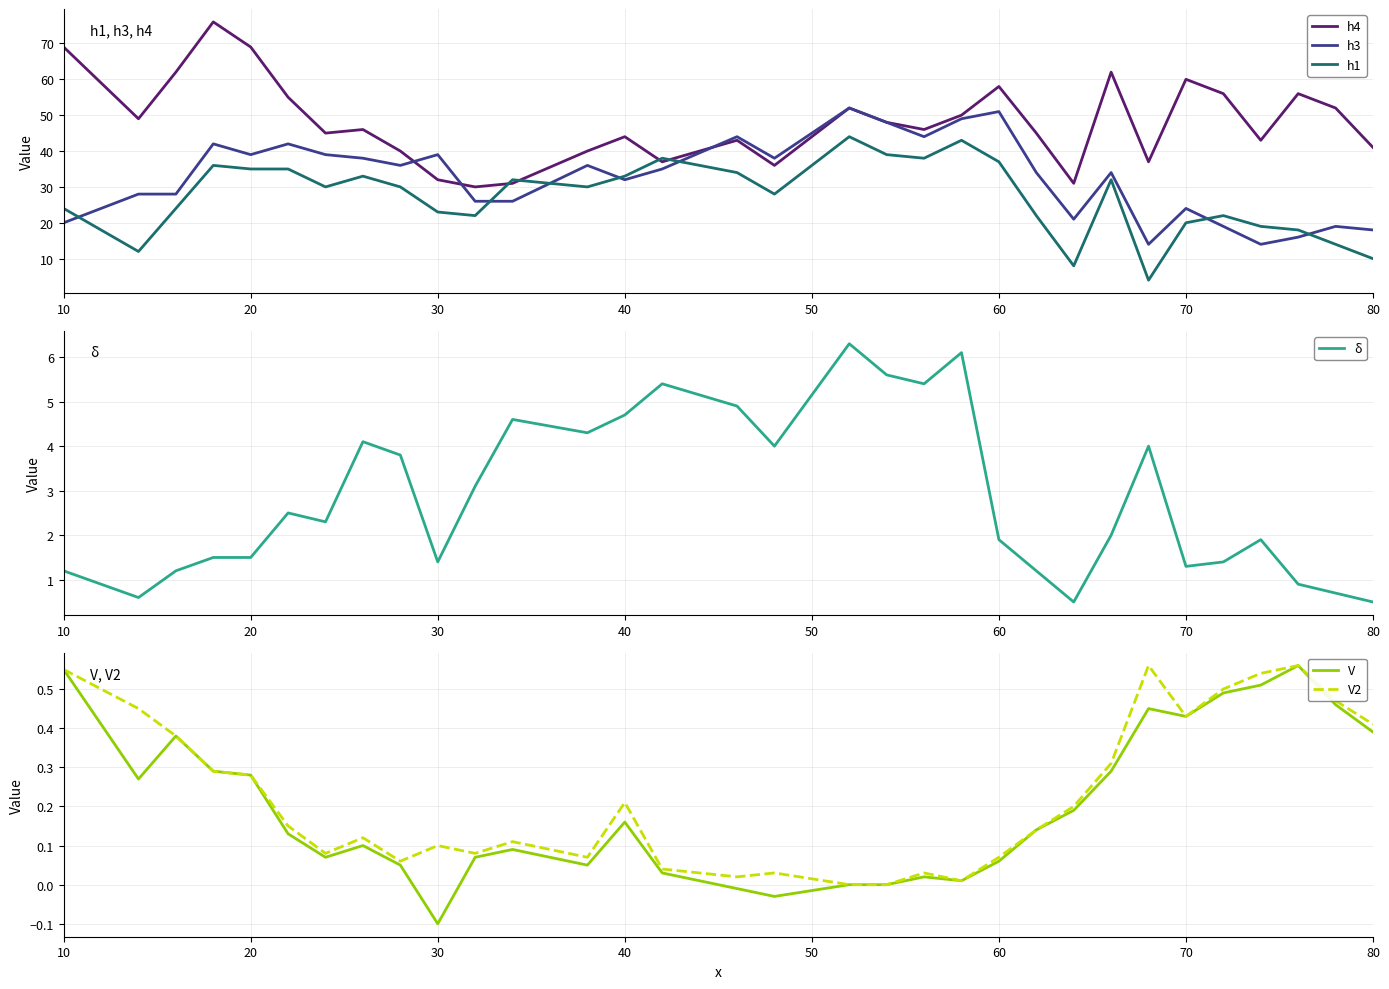

Which series ends up on top after the final intersection of h3 and h1?

h3